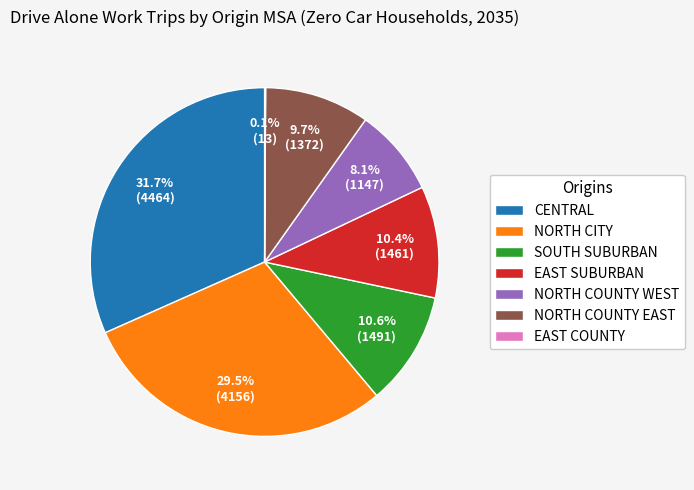

To the nearest percent, what is the difference between the largest and smallest slice percentages?

32%